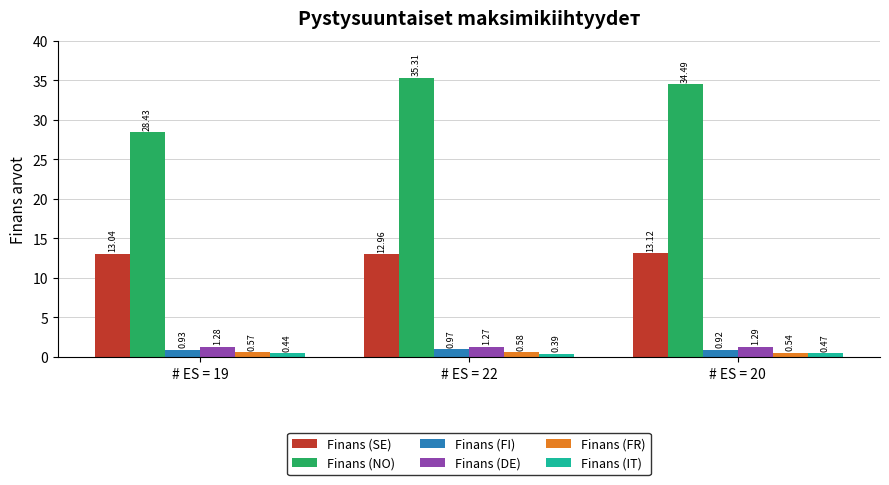

Is the value of Finans (NO) at # ES = 20 greater than the value of Finans (FR) at # ES = 19?

Yes